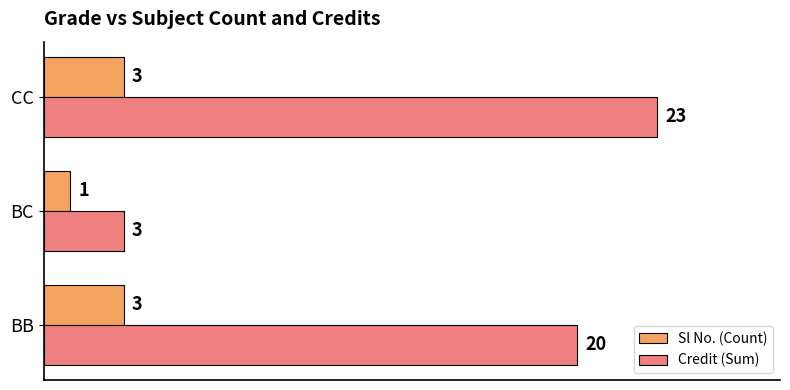

Which series has the largest range (max minus min)?

Credit (Sum)